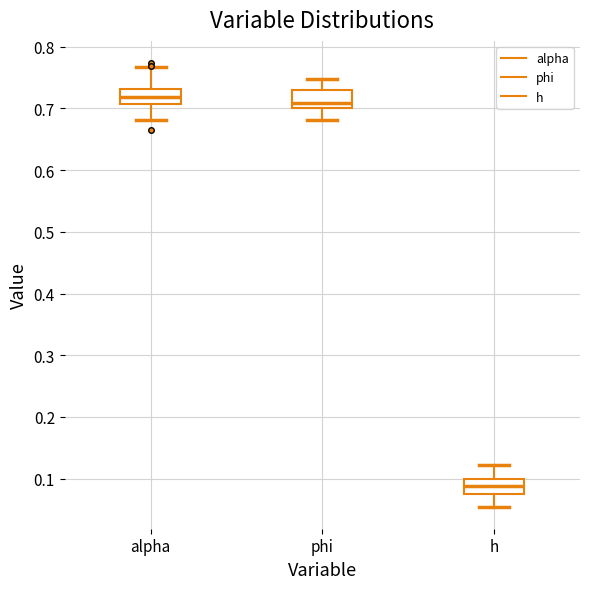

Reading left to right, transcribe this box plot: for each box, give where its median line is, the range the box spans, and where its two whiskers end, as read against the y-axis. The values are not printed on the chart, so give them approximately, as read against the axis.

alpha: median 0.72, box 0.71 to 0.73, whiskers 0.68 to 0.77
phi: median 0.71, box 0.70 to 0.73, whiskers 0.68 to 0.75
h: median 0.09, box 0.07 to 0.10, whiskers 0.05 to 0.12